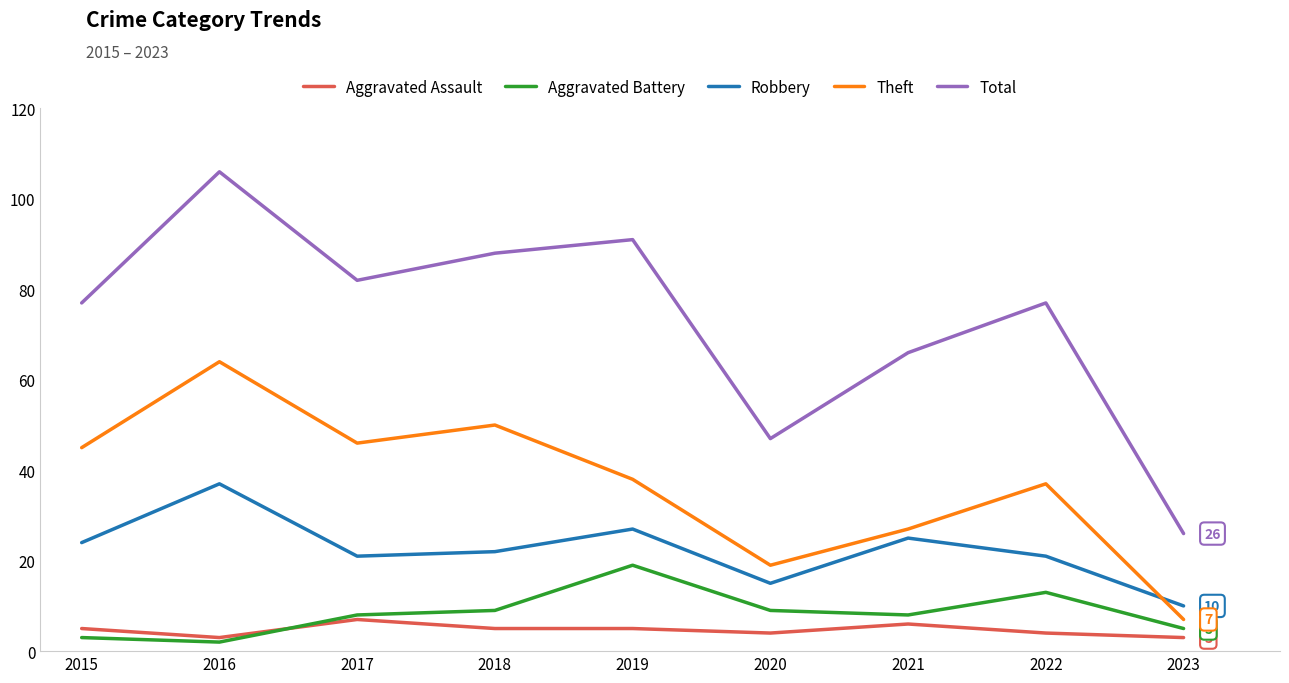

True or false: Theft and Aggravated Battery cross at least once.

False